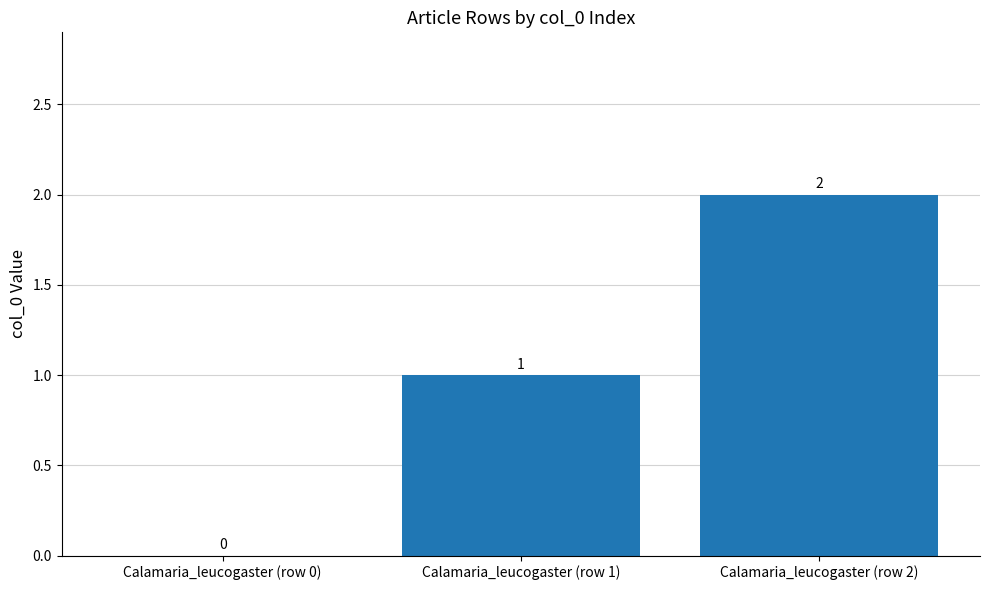

Count the values in the range 0 to 2.

3